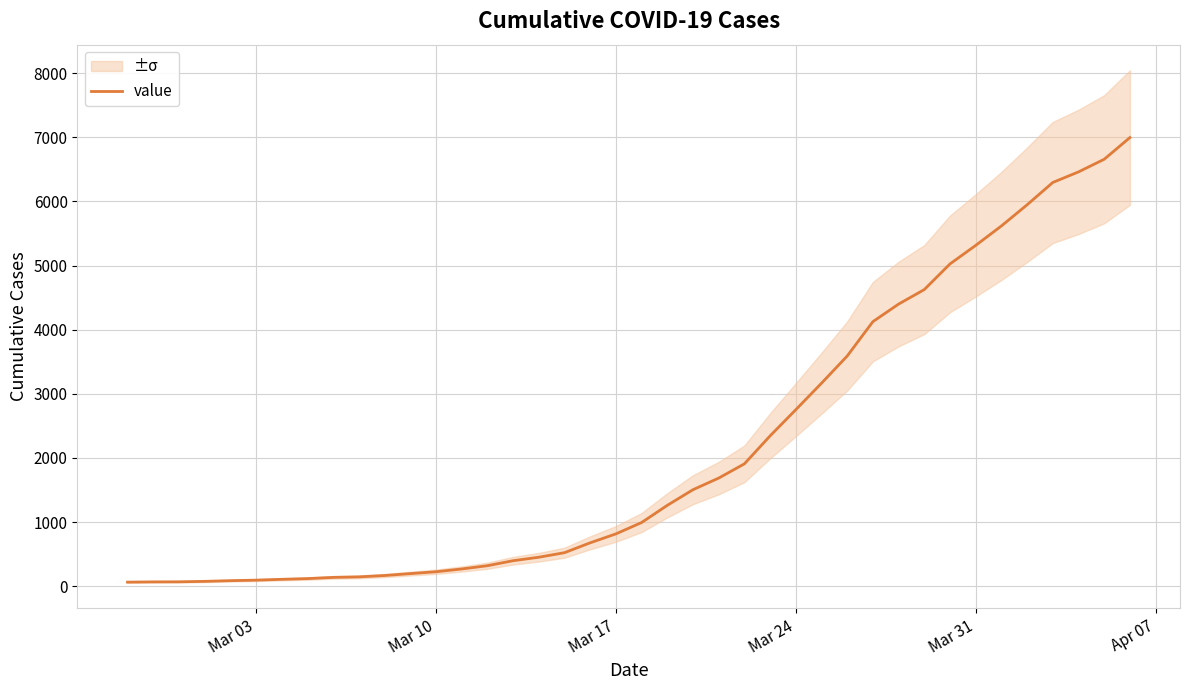

What is the maximum value shown in the chart?

6995